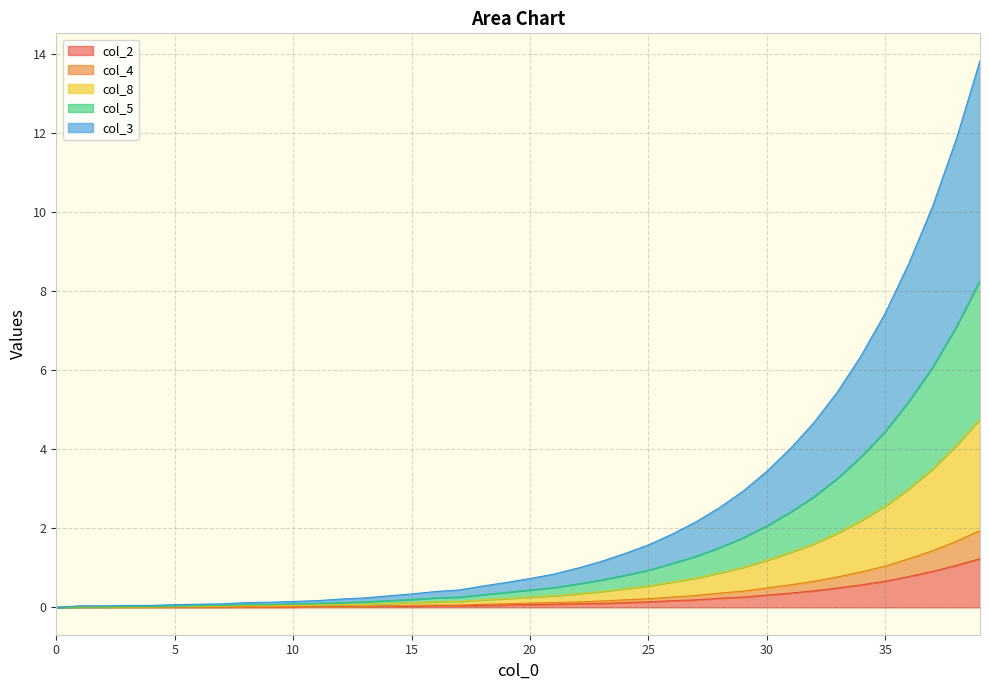

What are all the series names shown in the legend?

col_2, col_4, col_8, col_5, col_3